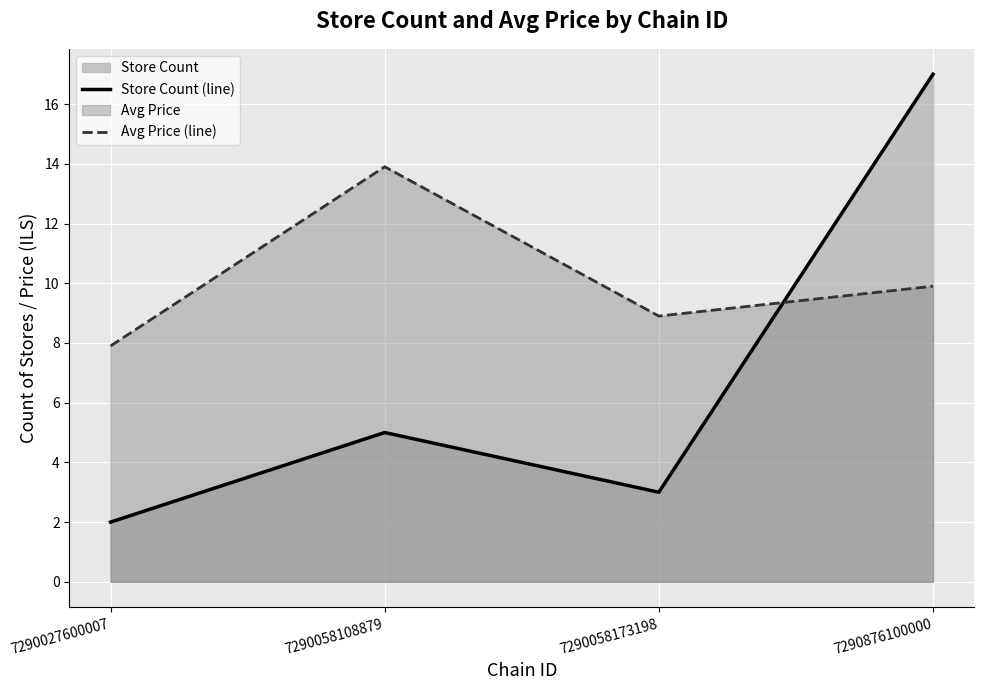

Which category has the lowest value in the Avg Price (line) series?

7290027600007